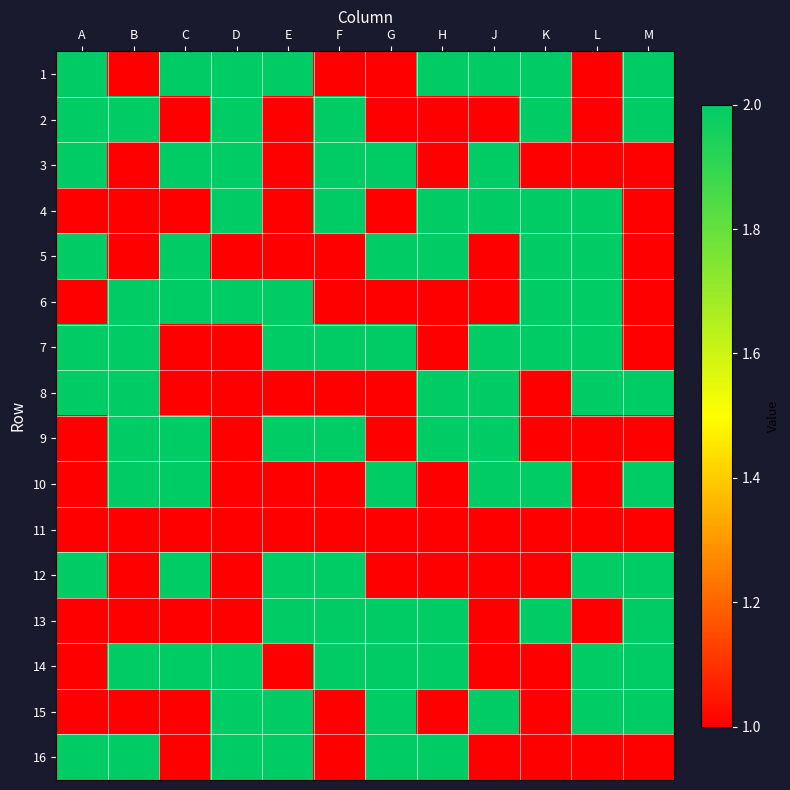

How many categories are shown in the chart?

12